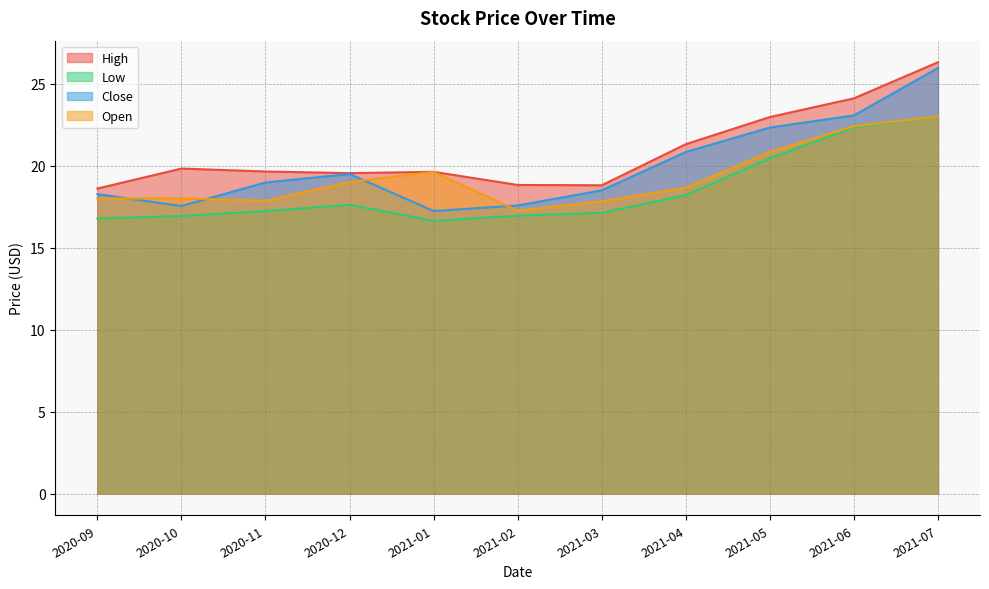

What is the label of the 10th point from the right?

2020-10